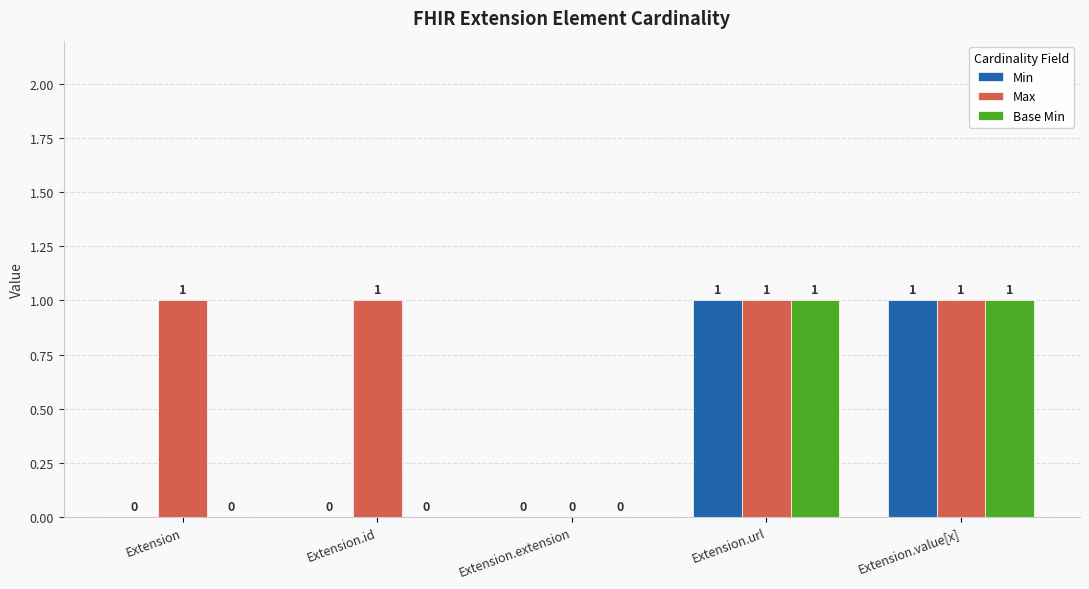

What are all the series names shown in the legend?

Min, Max, Base Min